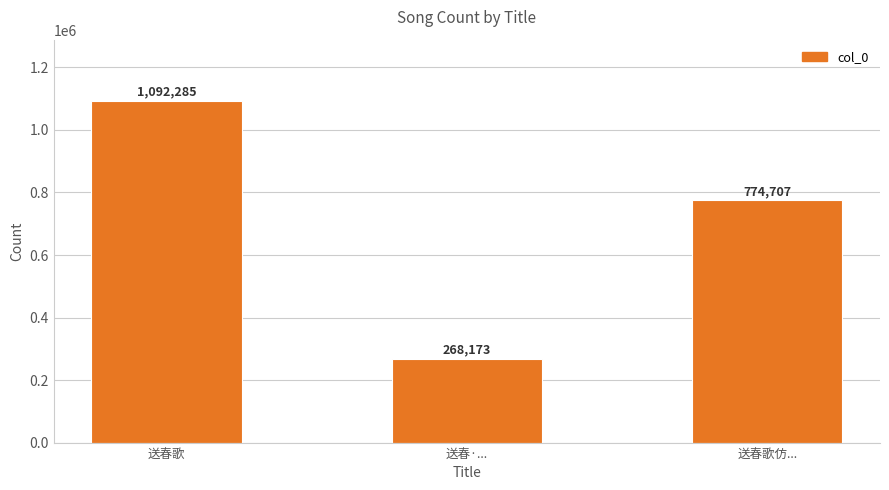

What is the label of the 2nd bar from the left?

送春·...